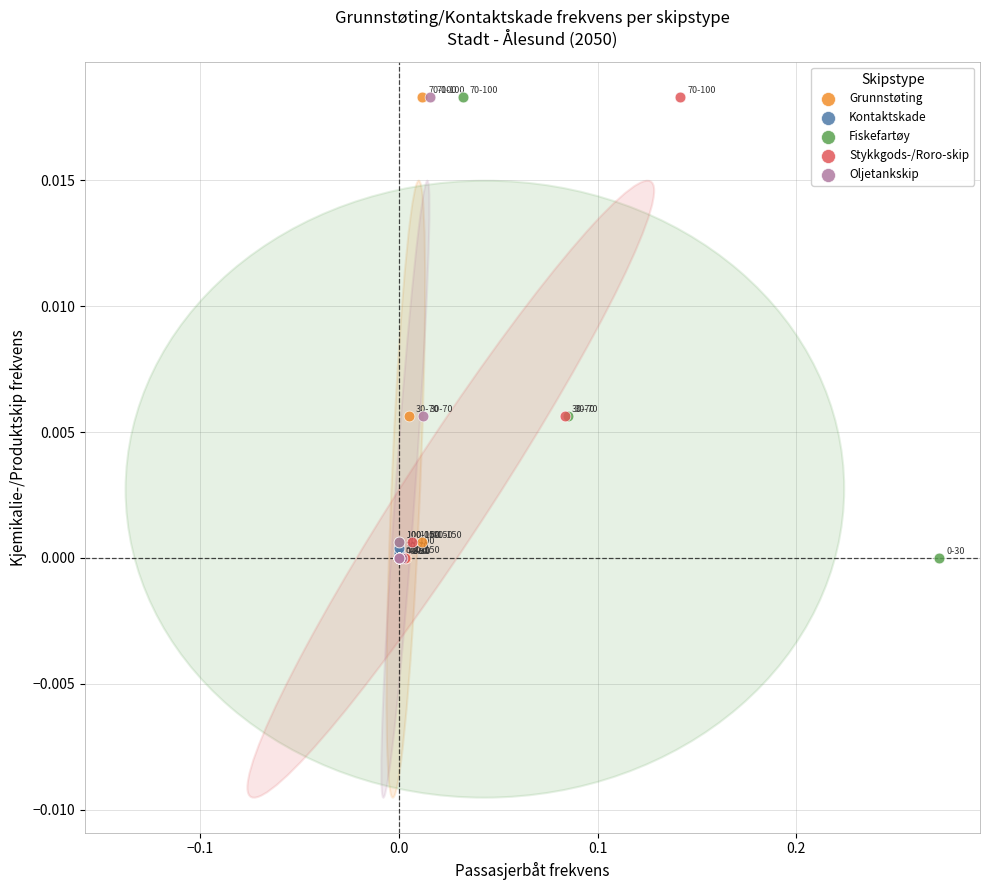

What are all the series names shown in the legend?

Grunnstøting, Kontaktskade, Fiskefartøy, Stykkgods-/Roro-skip, Oljetankskip